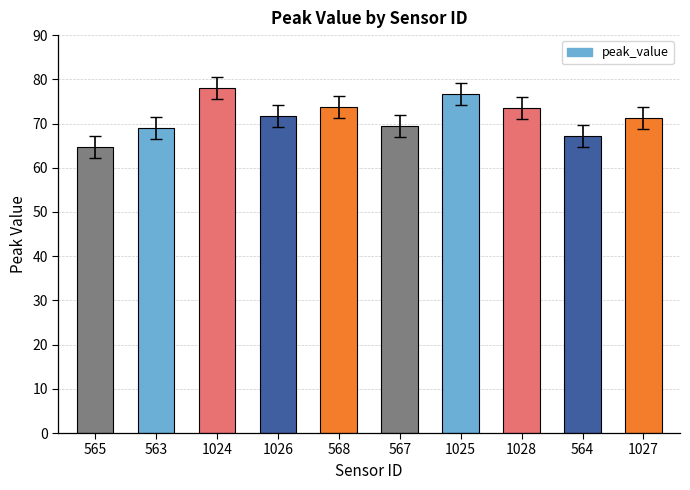

What is the sum of the values at 1027 and 1028?

144.8